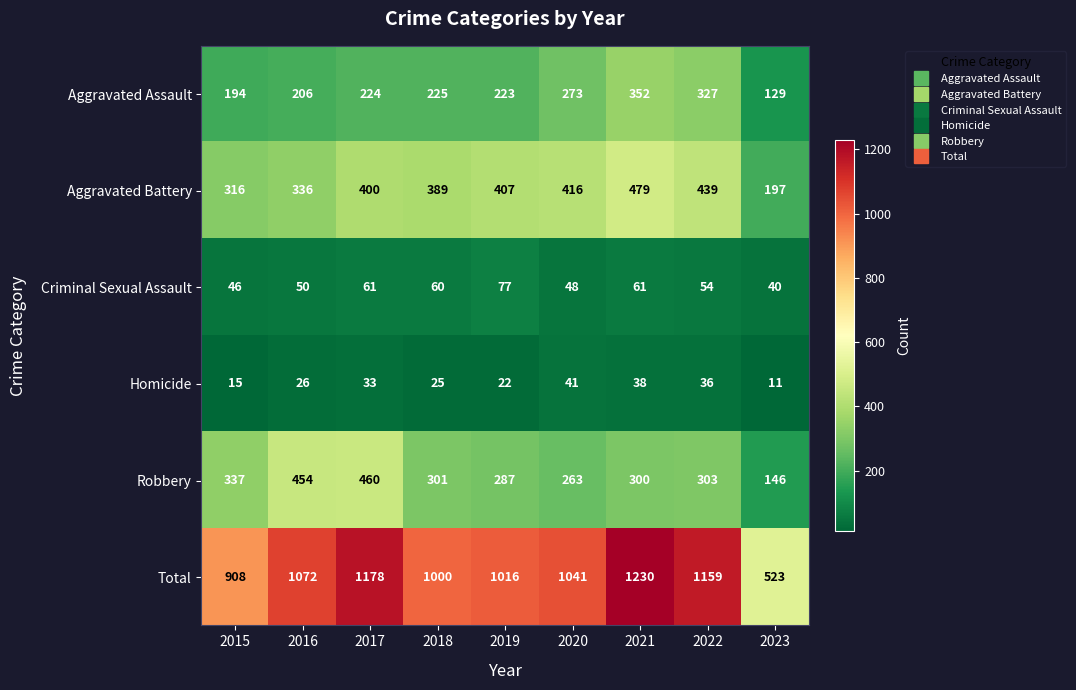

What is the minimum value shown in the chart?

11